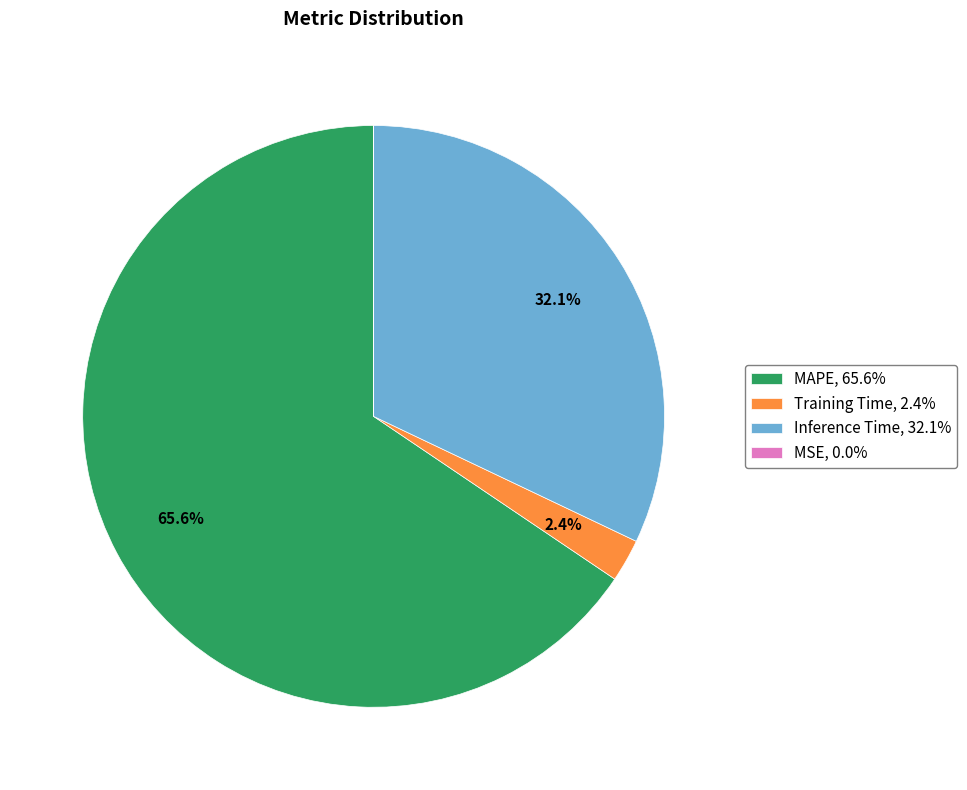

Which has a higher value, Training Time or MAPE?

MAPE